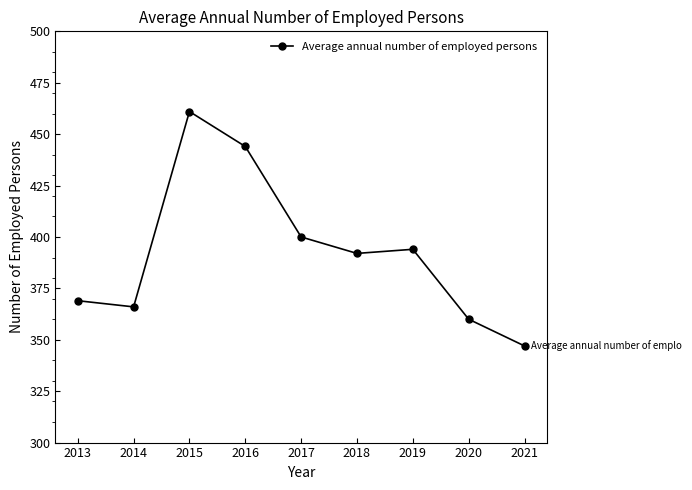

Rank the categories by value from lowest to highest.

2021, 2020, 2014, 2013, 2018, 2019, 2017, 2016, 2015